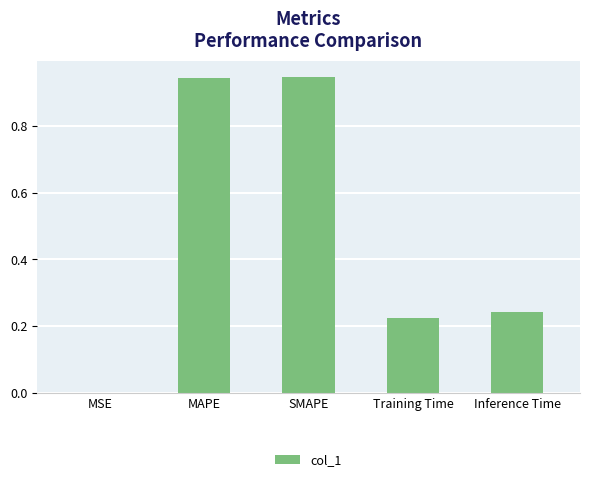

True or false: the data shows 0.1 at Training Time.

False